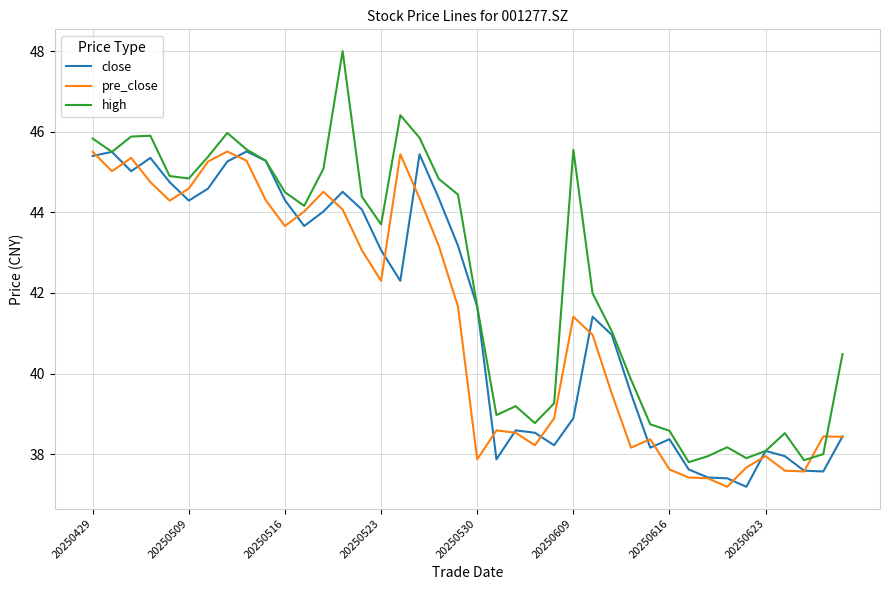

What is the maximum value for high?

48.0